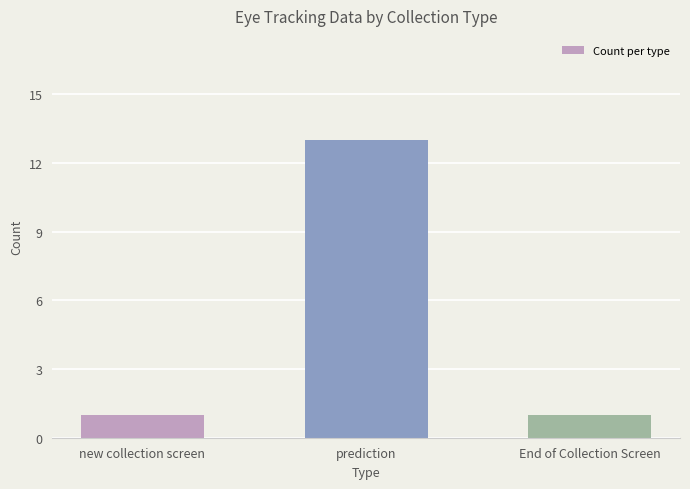

Is it true that the value at End of Collection Screen is 1?

True